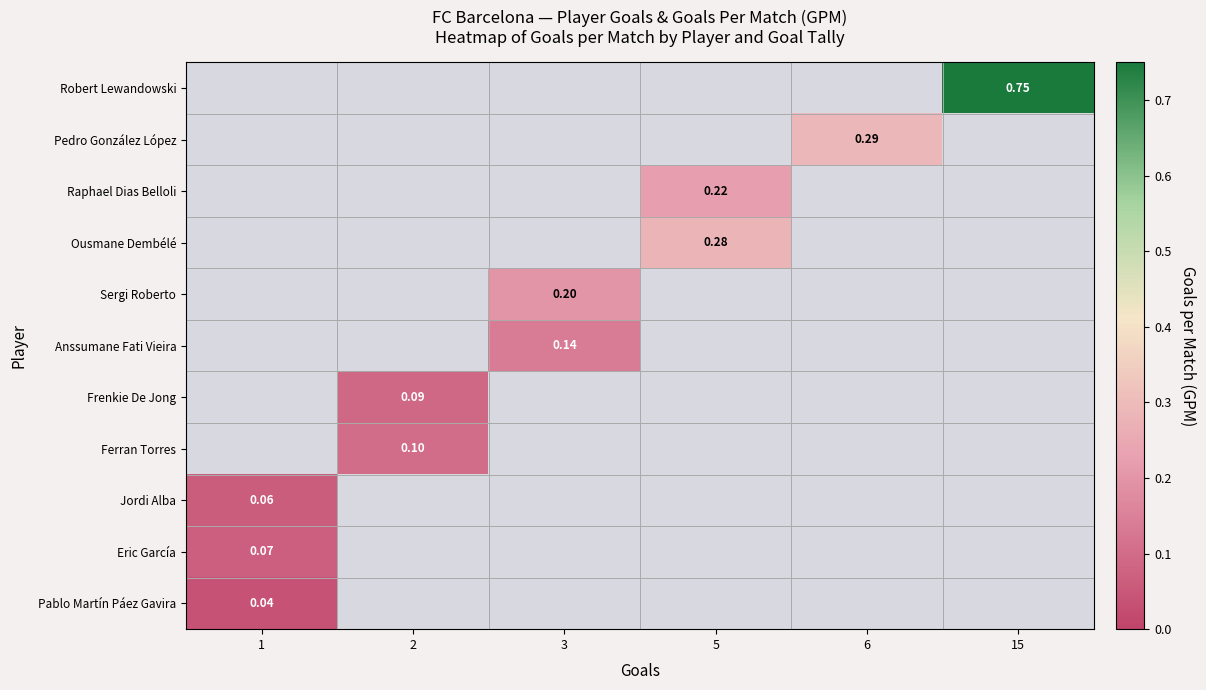

Is it true that Anssumane Fati Vieira equals 0.2 at 3?

False